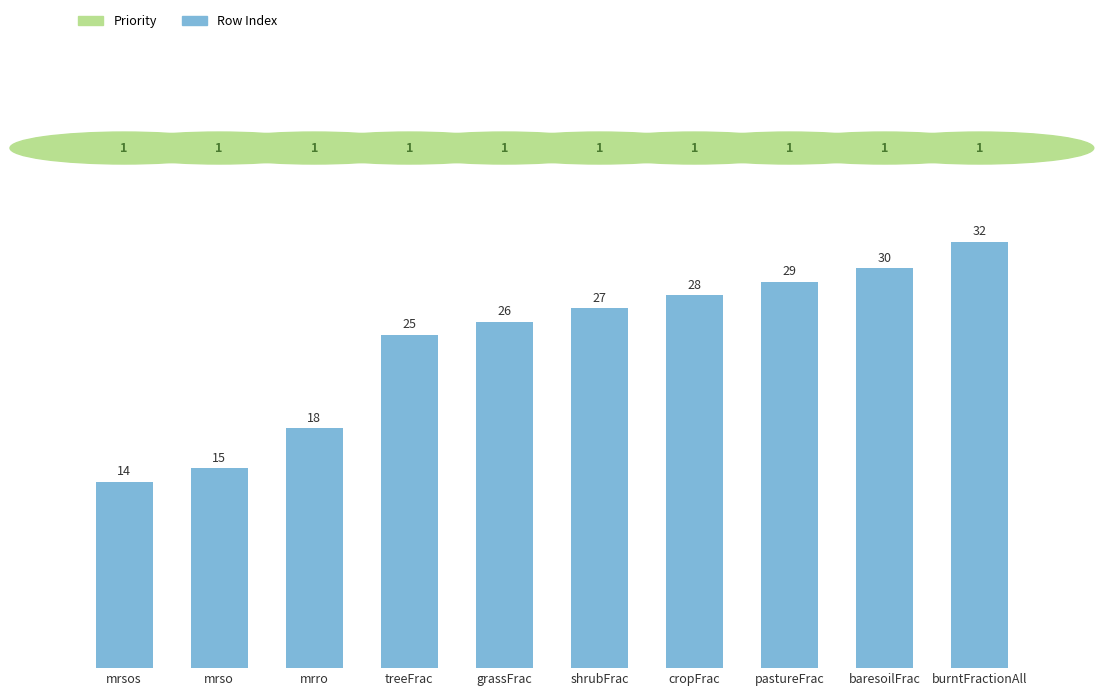

At which category does the chart reach its minimum across all series?

mrsos